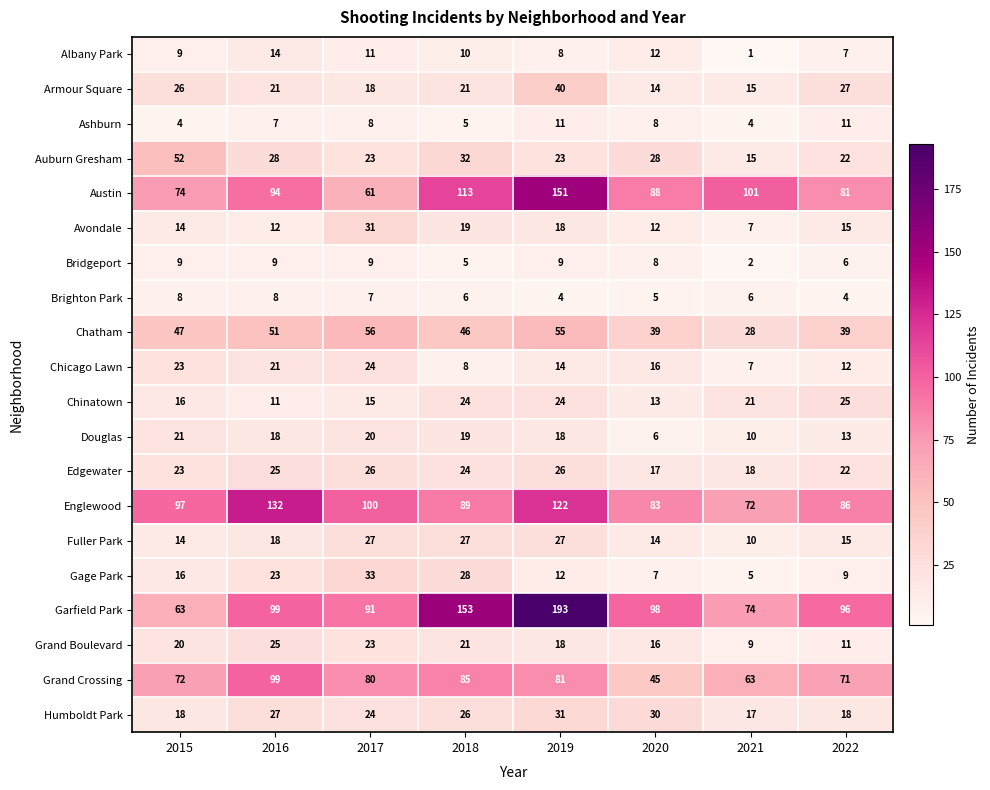

What is the approximate value of Albany Park at 2016?

14